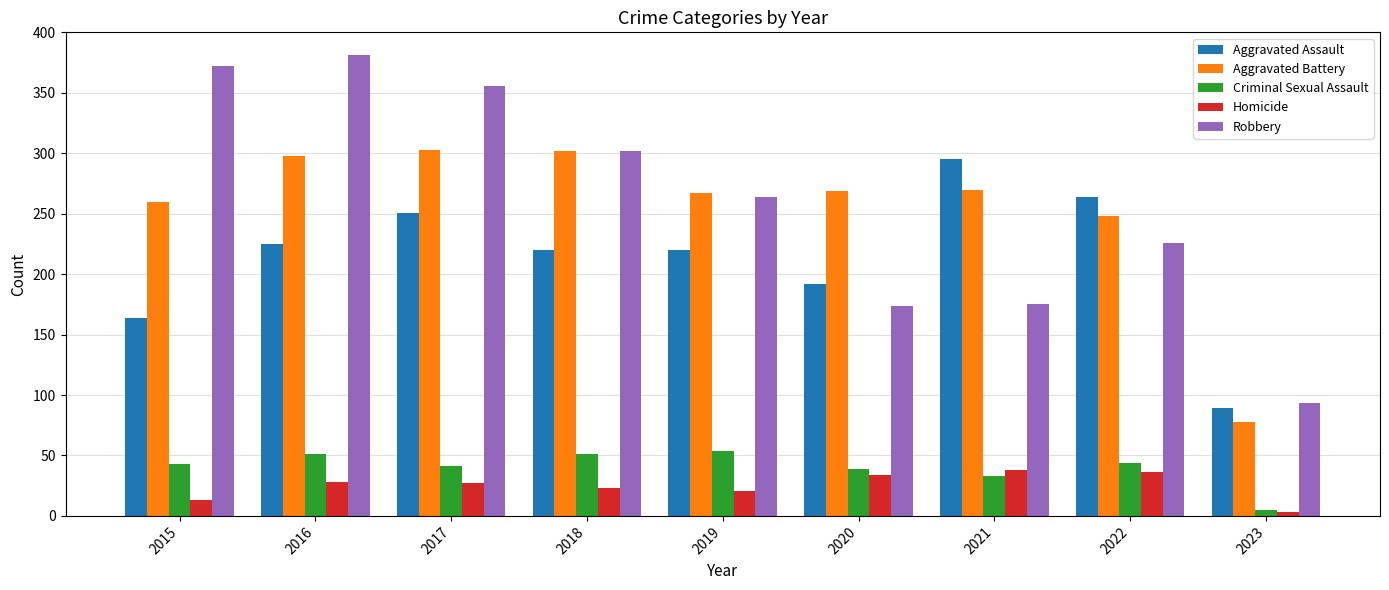

What is the spread (max minus min) of values at 2019?

246